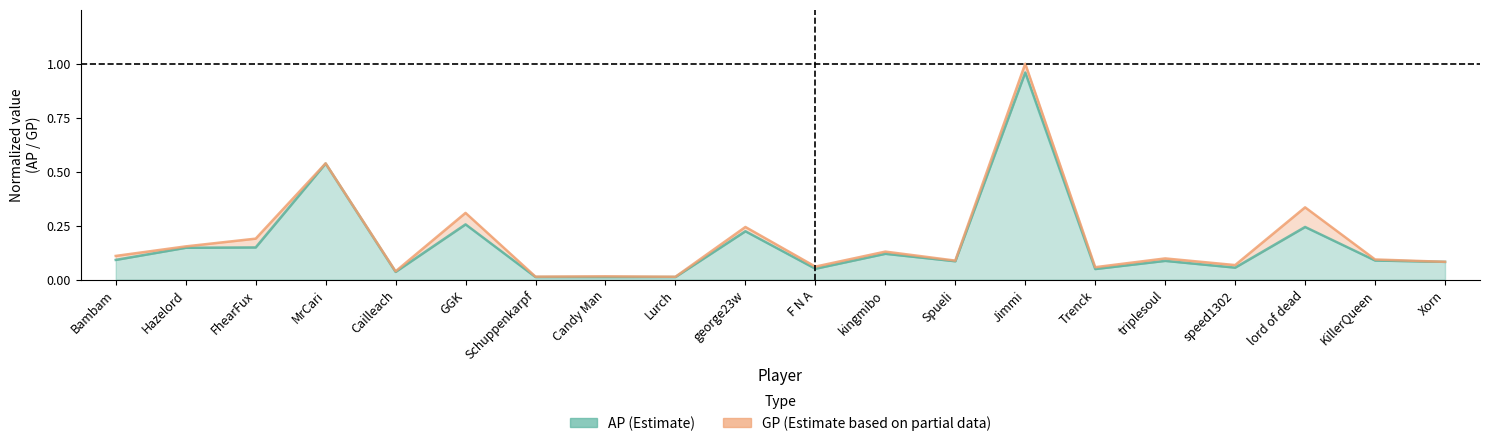

Reading left to right, extract all data points from this chart.

AP: 0.1	0.1	0.1	0.5	0.0	0.3	0.0	0.0	0.0	0.2	0.1	0.1	0.1	1.0	0.0	0.1	0.1	0.2	0.1	0.1
GP: 0.1	0.2	0.2	0.5	0.0	0.3	0.0	0.0	0.0	0.2	0.1	0.1	0.1	1.0	0.1	0.1	0.1	0.3	0.1	0.1